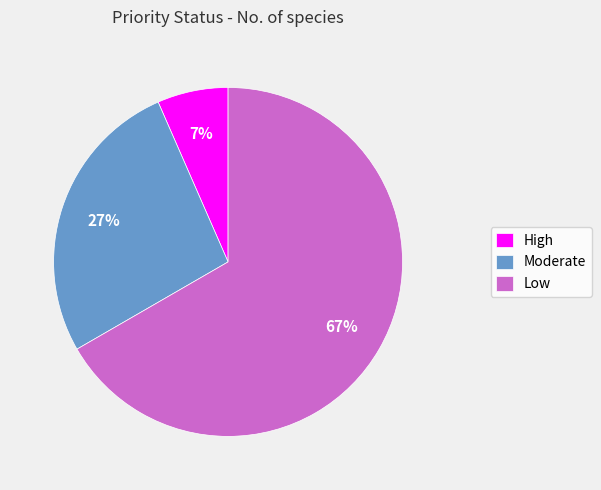

To the nearest percent, what is the combined percentage of Low and Moderate?

93%